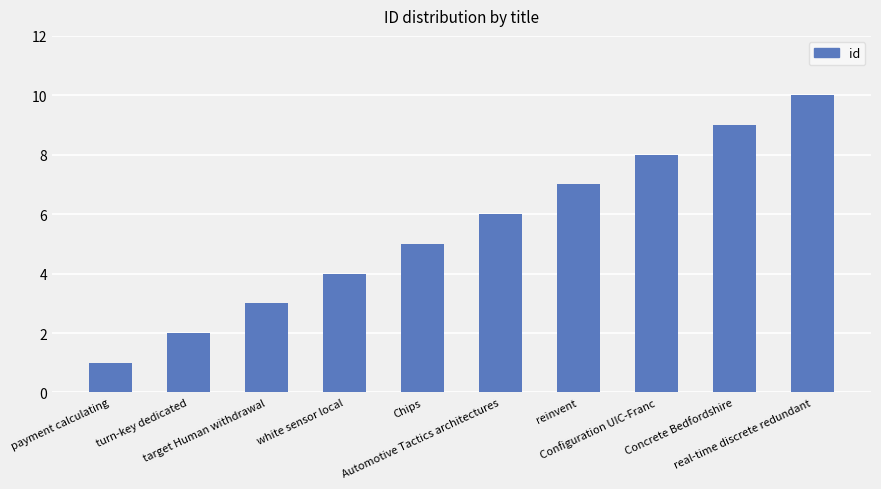

What is the difference between the values at Chips and Concrete Bedfordshire?

4